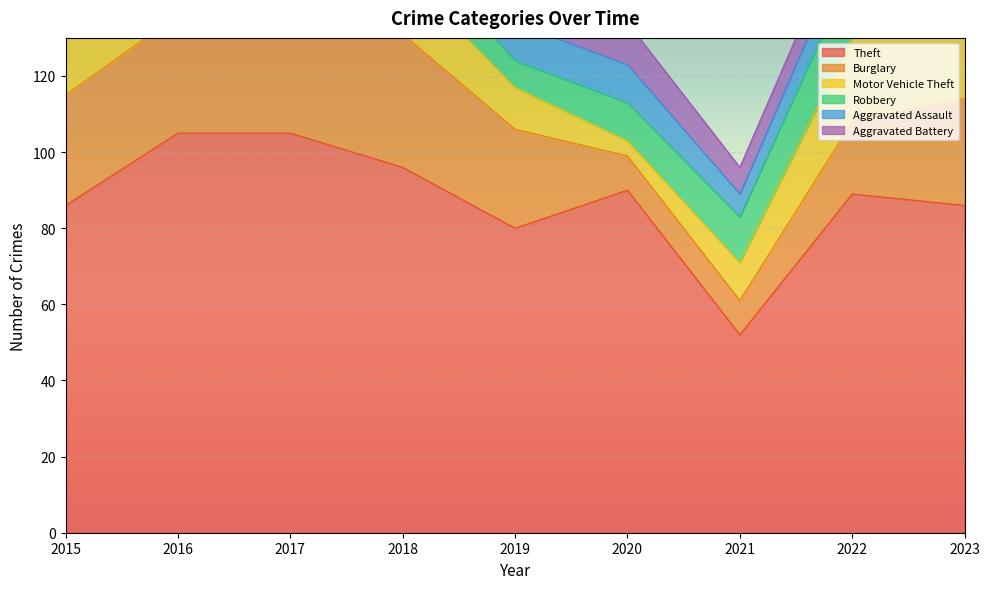

At which label does Robbery first exceed 10?

2016